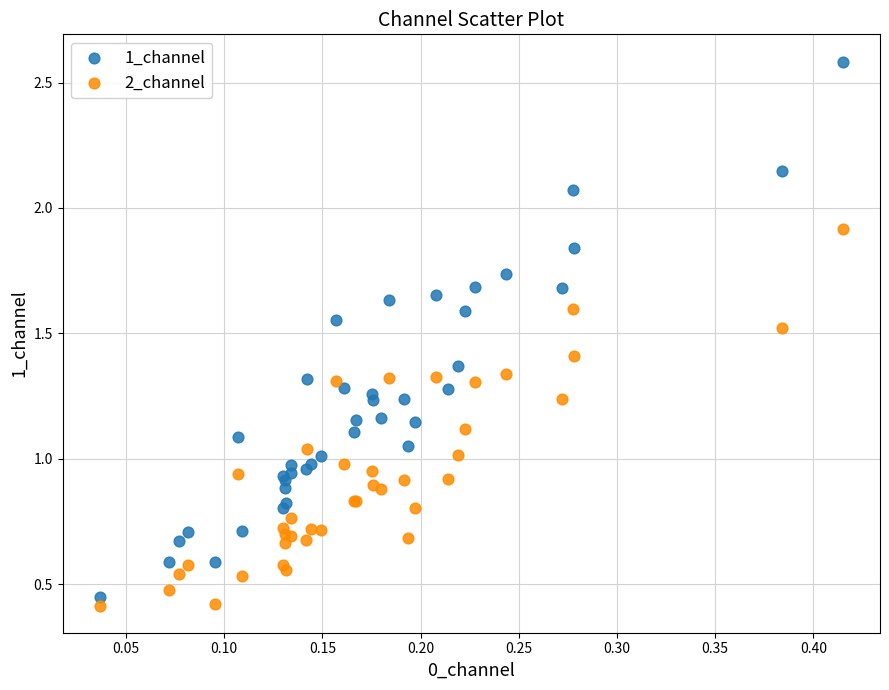

What are all the series names shown in the legend?

1_channel, 2_channel